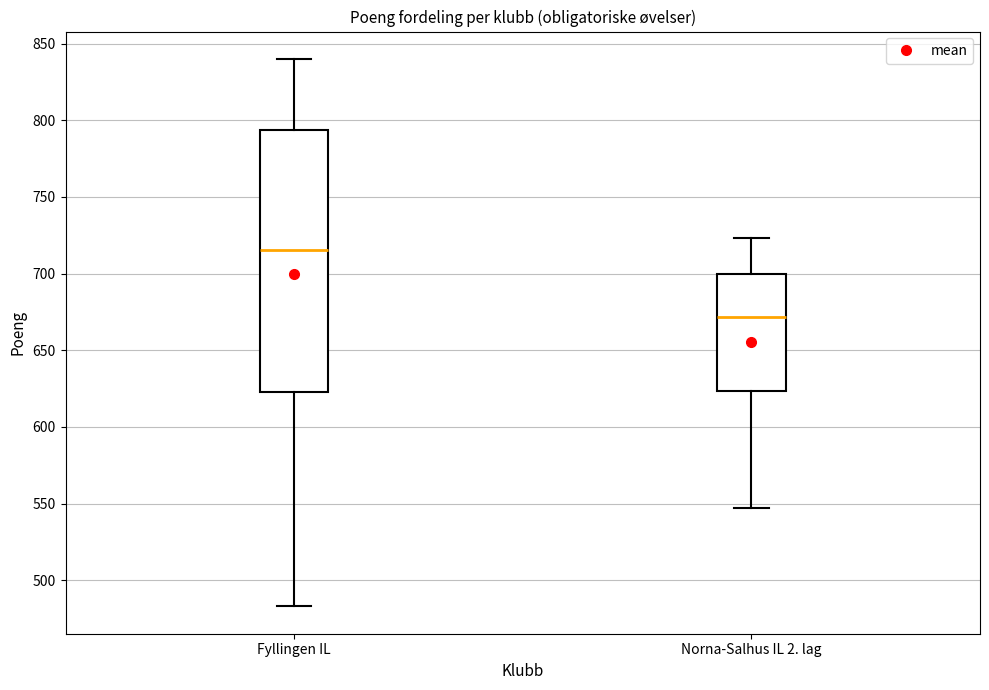

Comparing the boxes themselves (not the whiskers), which one is the tallest?

Fyllingen IL